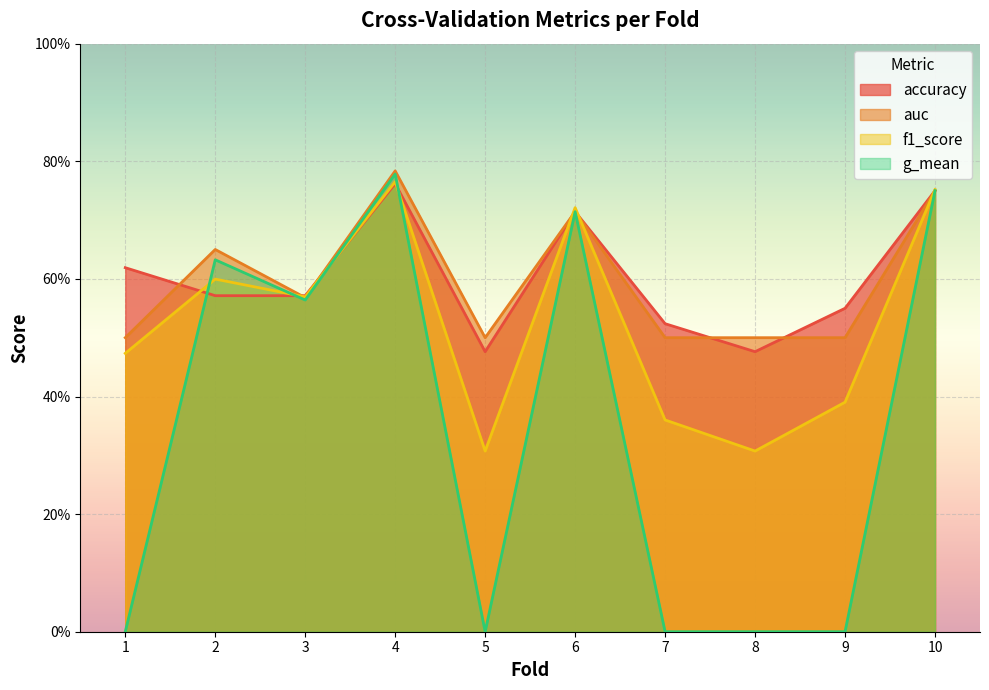

Which series has the widest spread of values?

g_mean